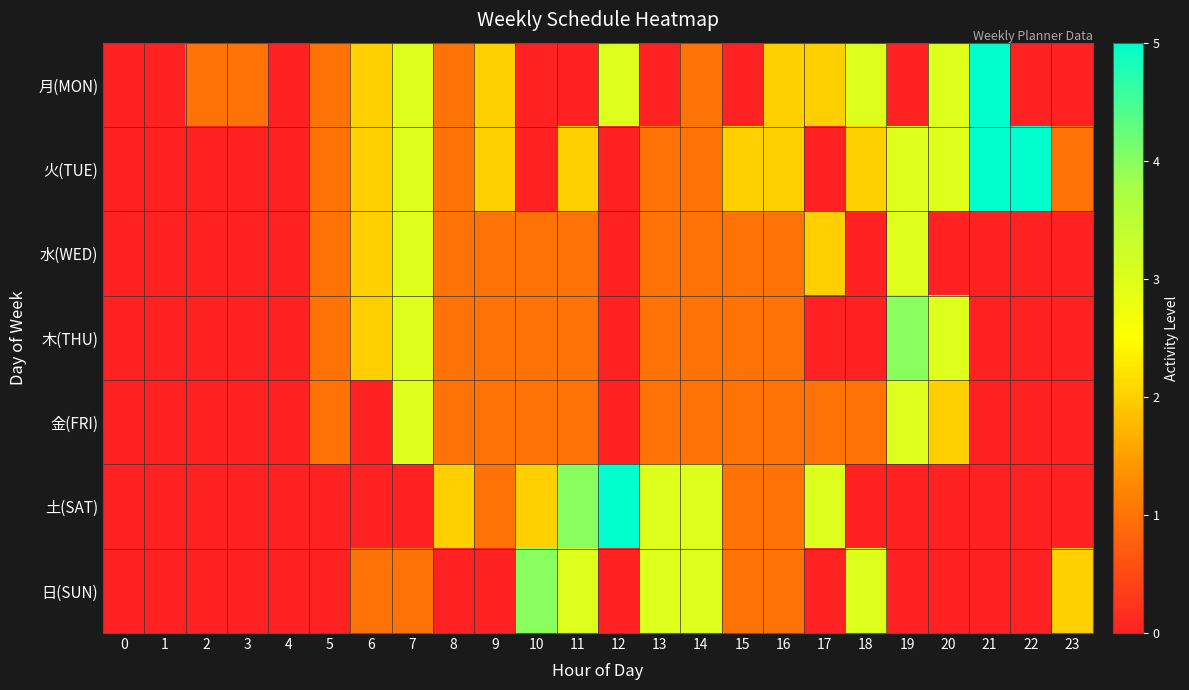

Reading right to left, what are all the values shown in this chart?

月(MON): 23=0	22=0	21=5	20=3	19=0	18=3	17=2	16=2	15=0	14=1	13=0	12=3	11=0	10=0	9=2	8=1	7=3	6=2	5=1	4=0	3=1	2=1	1=0	0=0
火(TUE): 23=1	22=5	21=5	20=3	19=3	18=2	17=0	16=2	15=2	14=1	13=1	12=0	11=2	10=0	9=2	8=1	7=3	6=2	5=1	4=0	3=0	2=0	1=0	0=0
水(WED): 23=0	22=0	21=0	20=0	19=3	18=0	17=2	16=1	15=1	14=1	13=1	12=0	11=1	10=1	9=1	8=1	7=3	6=2	5=1	4=0	3=0	2=0	1=0	0=0
木(THU): 23=0	22=0	21=0	20=3	19=4	18=0	17=0	16=1	15=1	14=1	13=1	12=0	11=1	10=1	9=1	8=1	7=3	6=2	5=1	4=0	3=0	2=0	1=0	0=0
金(FRI): 23=0	22=0	21=0	20=2	19=3	18=1	17=1	16=1	15=1	14=1	13=1	12=0	11=1	10=1	9=1	8=1	7=3	6=0	5=1	4=0	3=0	2=0	1=0	0=0
土(SAT): 23=0	22=0	21=0	20=0	19=0	18=0	17=3	16=1	15=1	14=3	13=3	12=5	11=4	10=2	9=1	8=2	7=0	6=0	5=0	4=0	3=0	2=0	1=0	0=0
日(SUN): 23=2	22=0	21=0	20=0	19=0	18=3	17=0	16=1	15=1	14=3	13=3	12=0	11=3	10=4	9=0	8=0	7=1	6=1	5=0	4=0	3=0	2=0	1=0	0=0